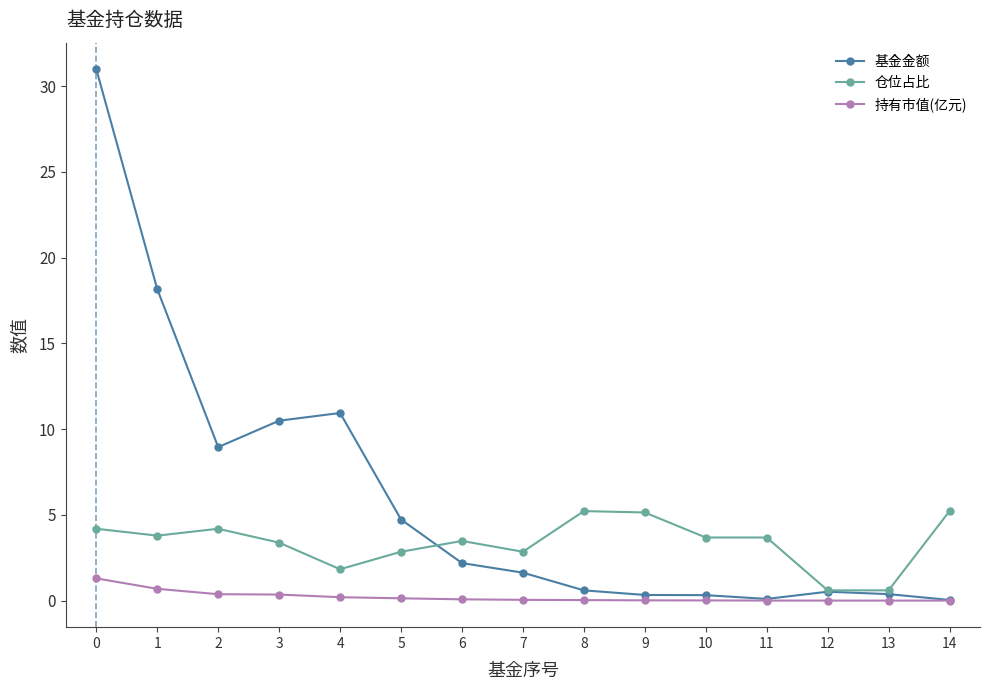

Where is 基金金额 nearest to the value 15?

1